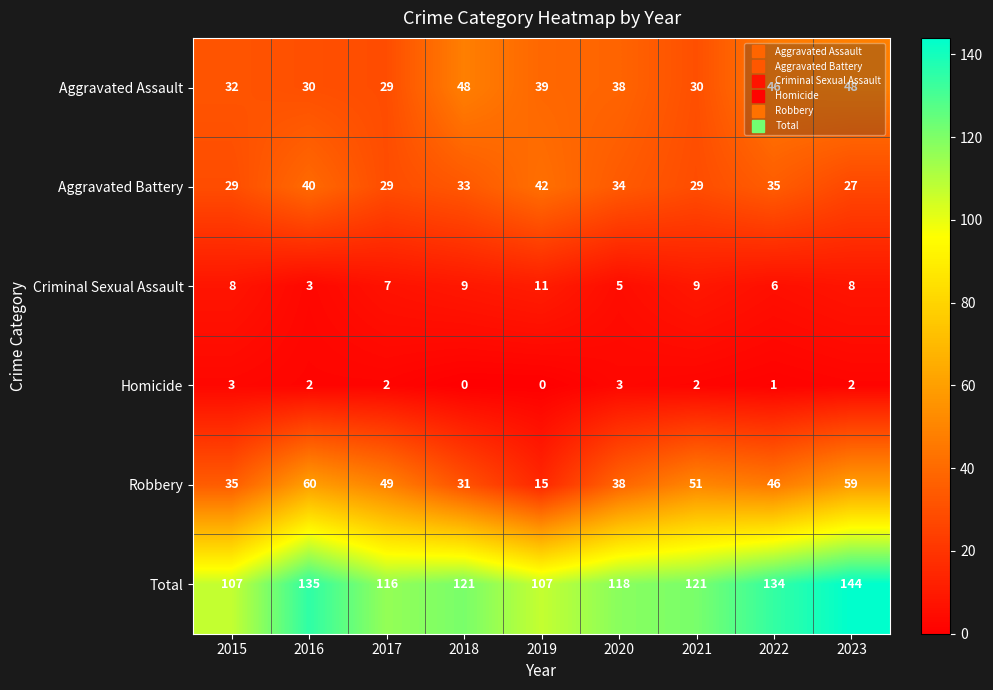

Which series has the largest total across all categories?

Total